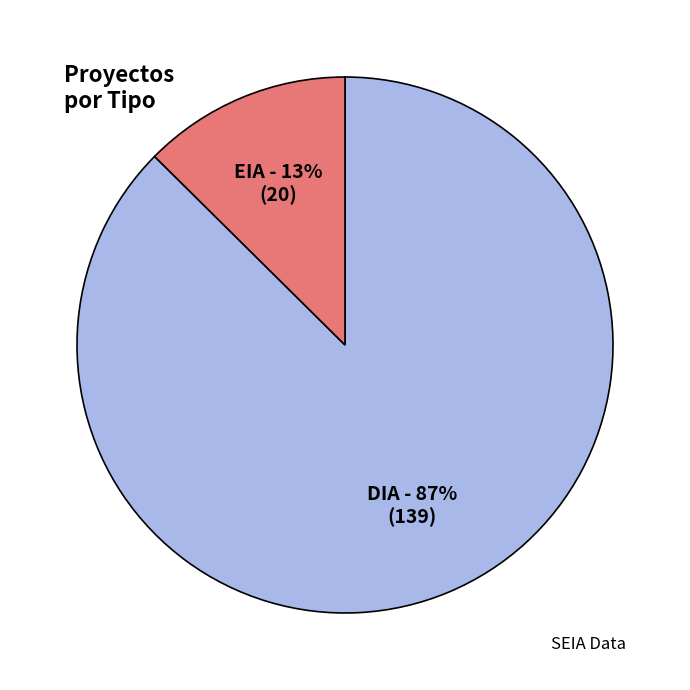

Is there a majority slice in this chart?

Yes